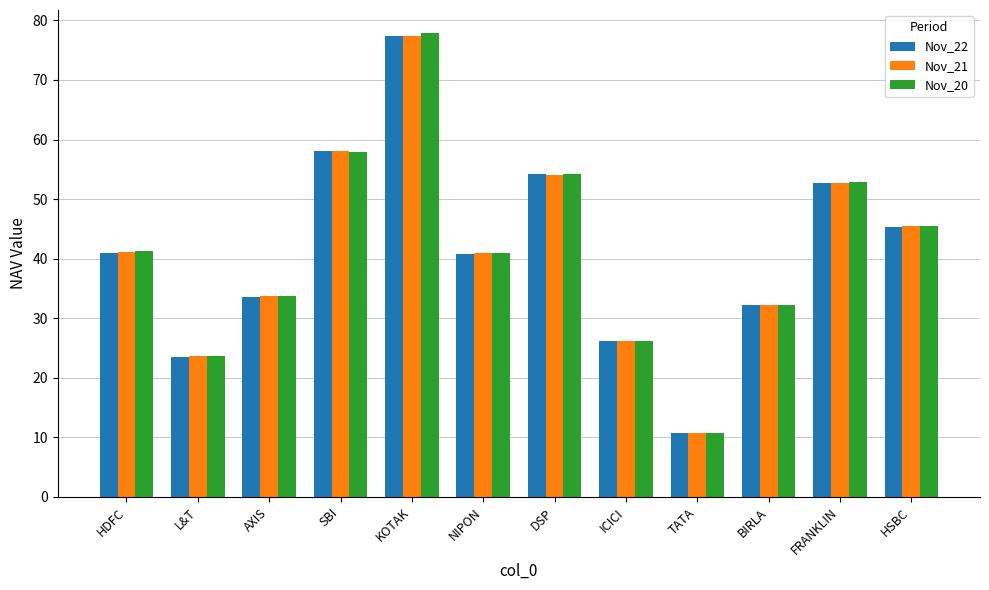

What are all the series names shown in the legend?

Nov_22, Nov_21, Nov_20